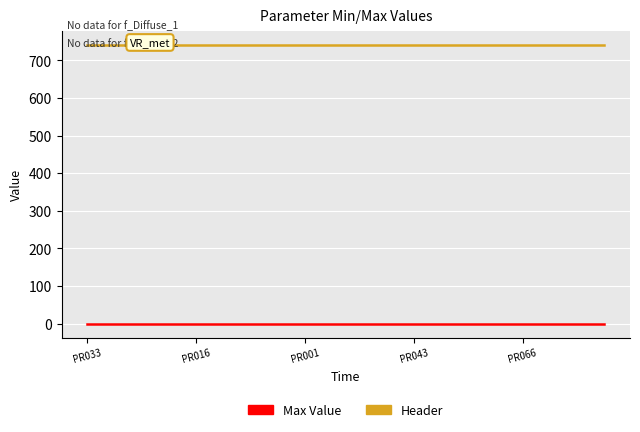

True or false: Header and Max Value cross at least once.

False